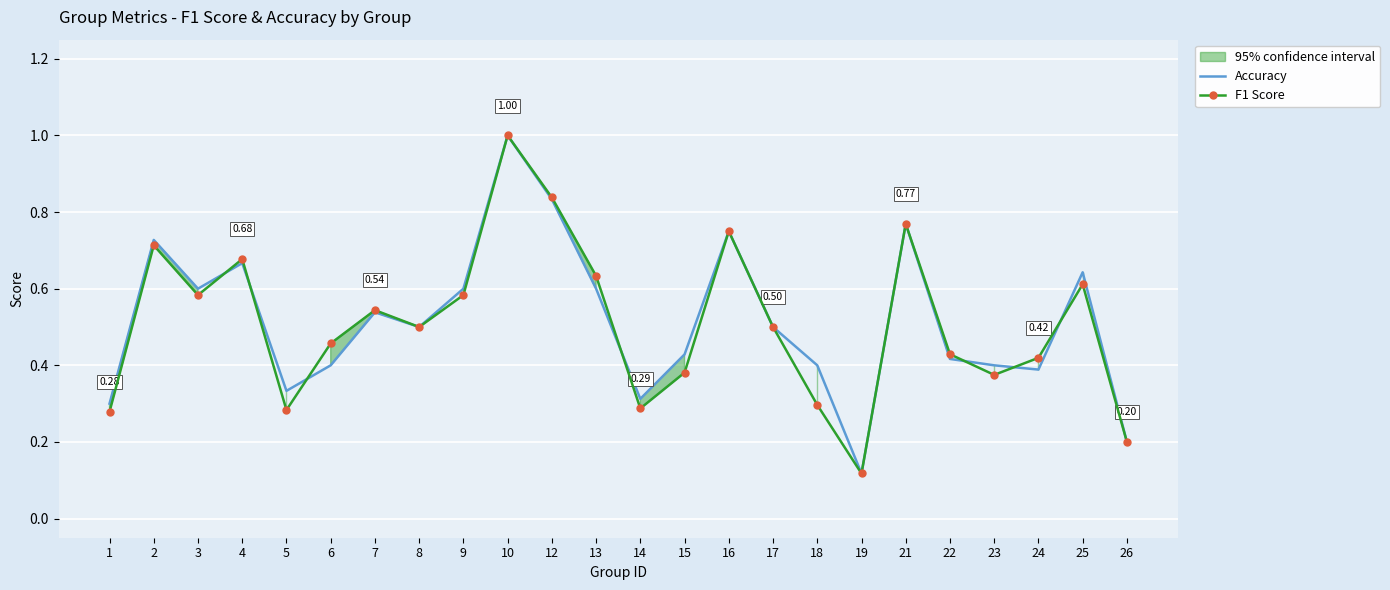

Between which two adjacent categories do Accuracy and F1 Score first intersect?

3 and 4